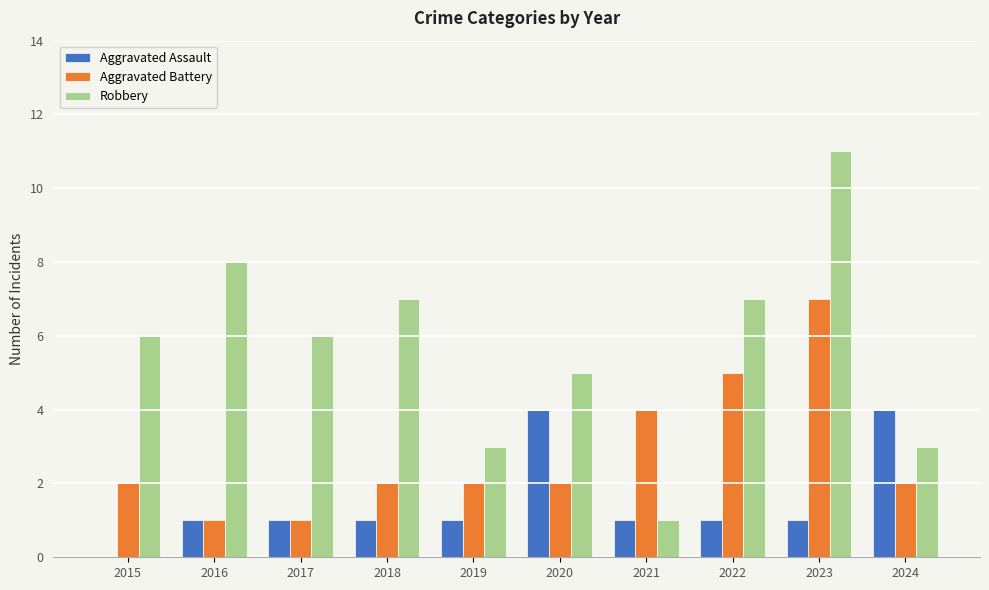

What value does the Robbery series have at 2022, to the nearest 10?

10